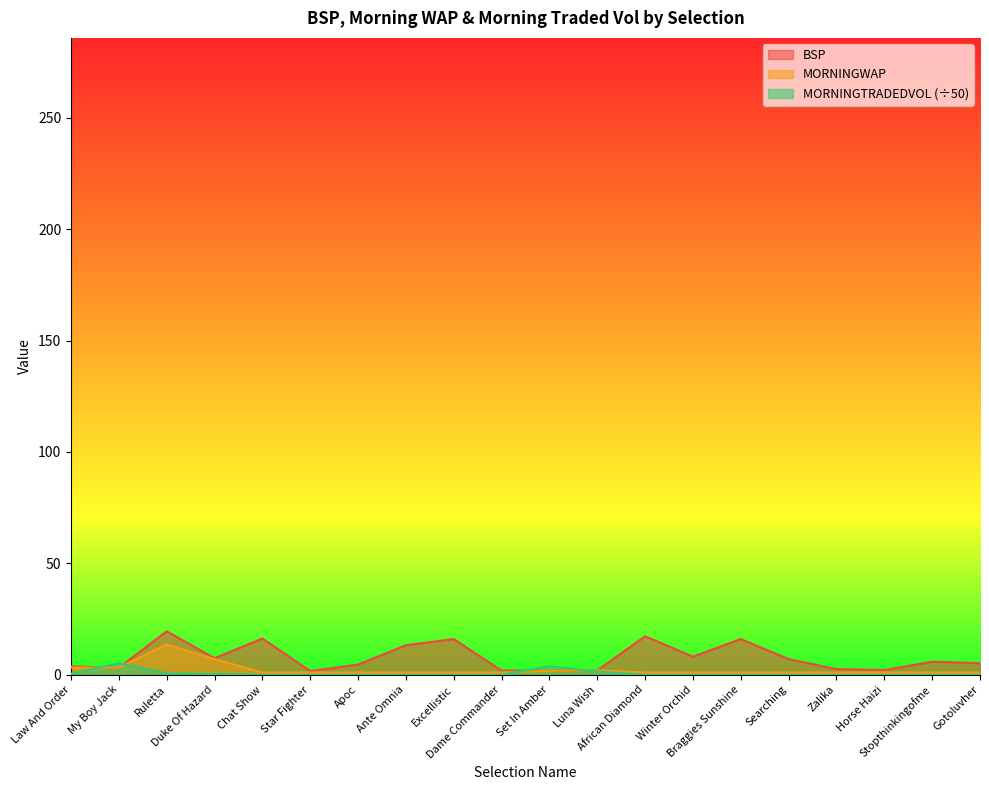

What position from the right is Excellistic?

12